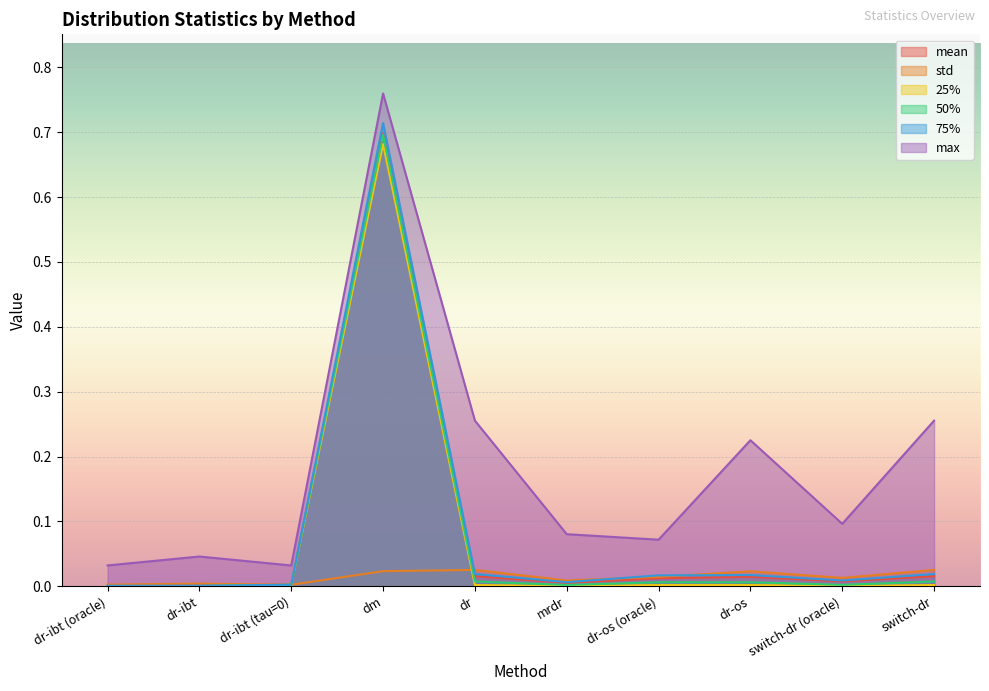

What are all the series names shown in the legend?

mean, std, 25%, 50%, 75%, max